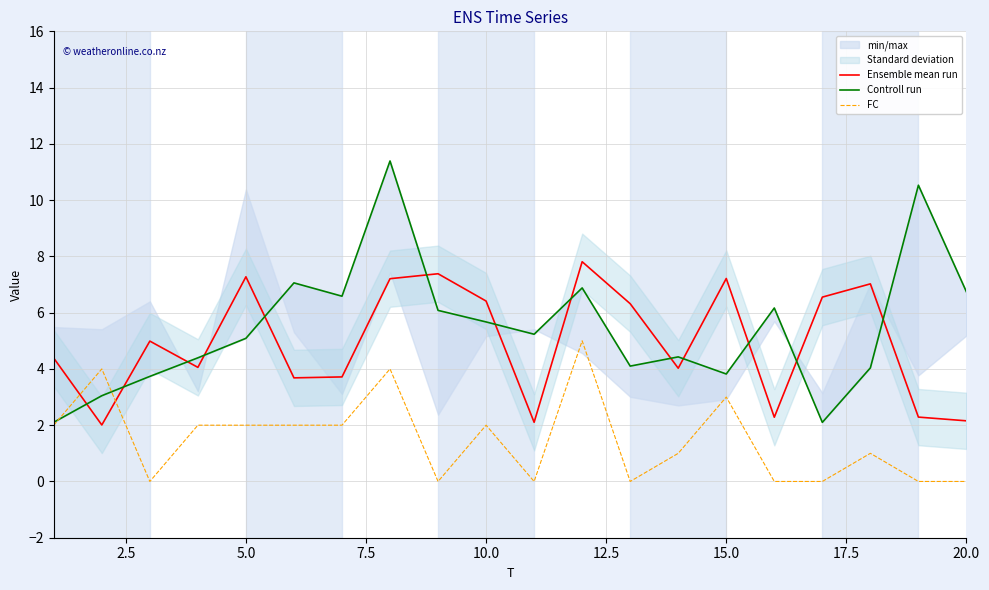

Is it true that FC equals 2.0 at 5.0?

True